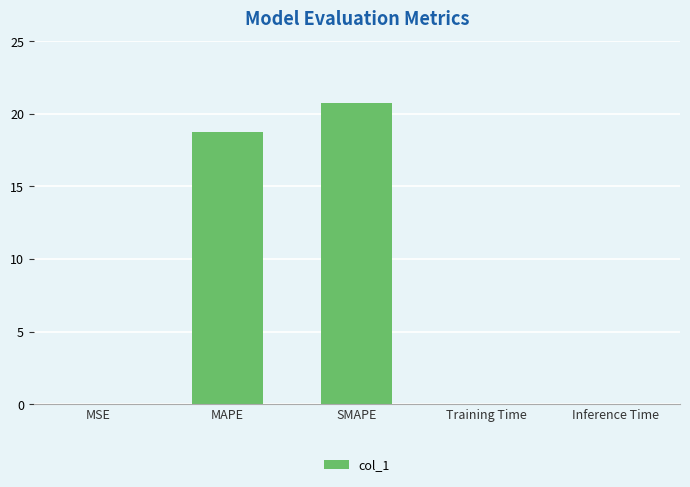

Which label corresponds to the largest value in the chart?

SMAPE